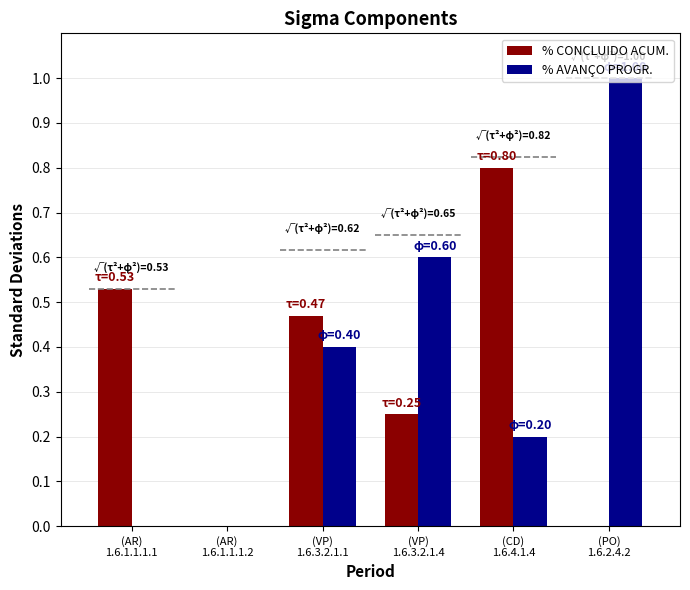

How many bars are there in total?

12